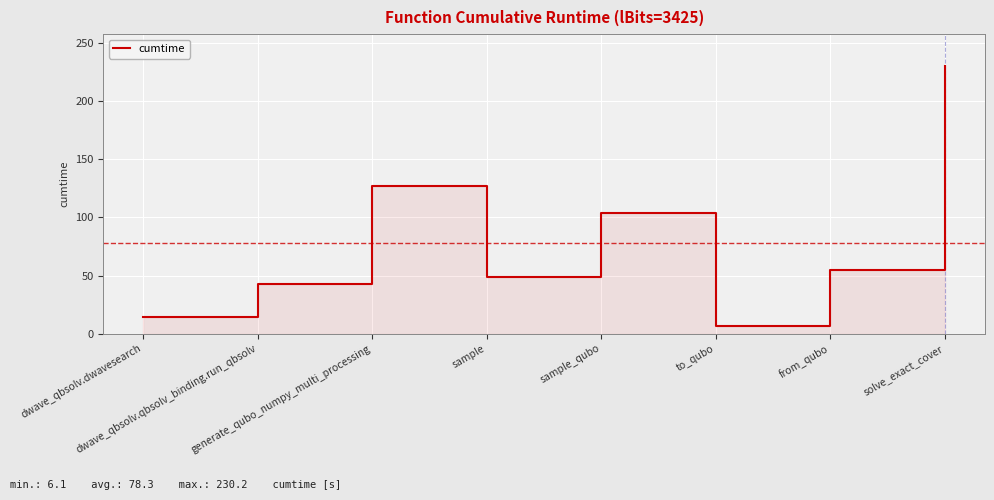

What is the average value?

78.3